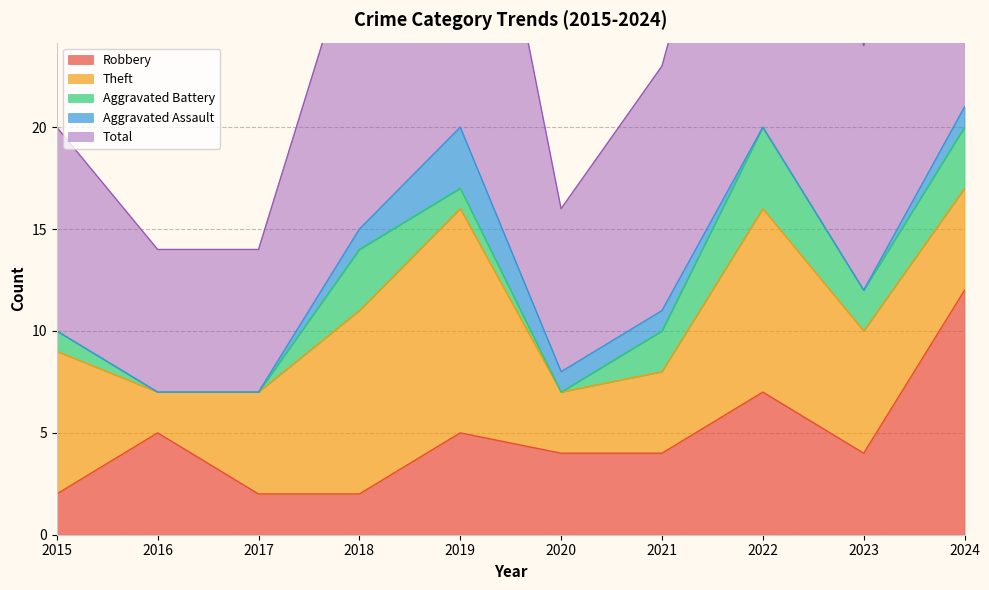

Is the value of Aggravated Assault at 2020 greater than the value of Total at 2023?

No